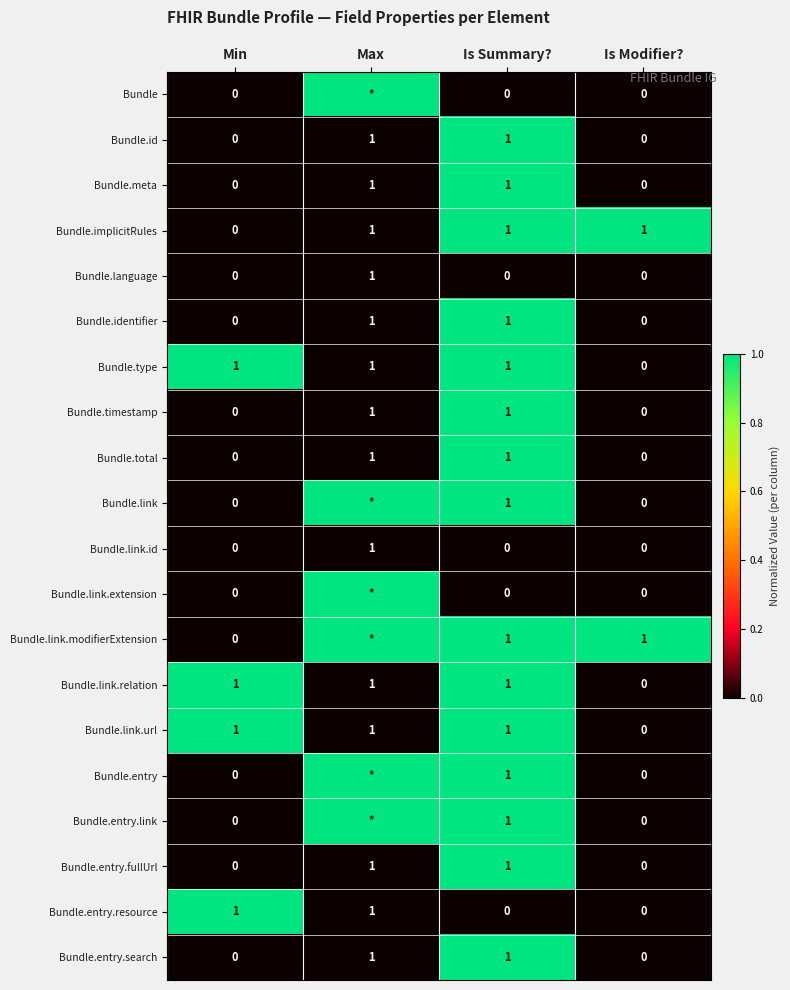

How many values in Bundle.link.url are above zero?

3